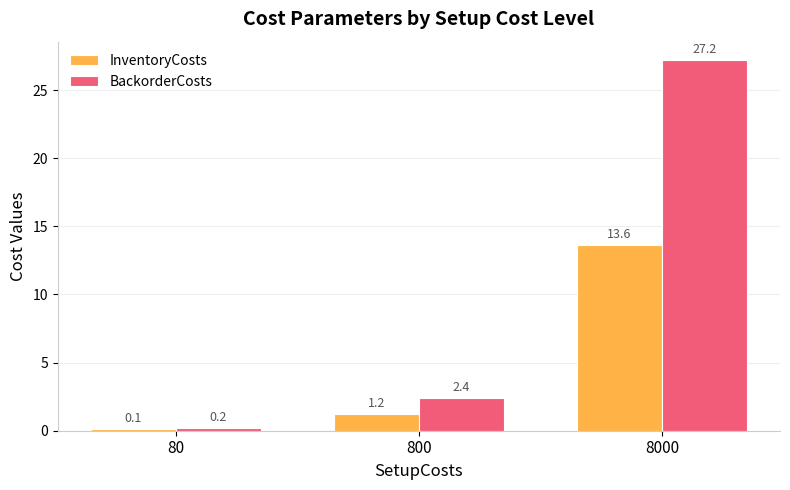

What is the difference between the highest and lowest values at 8000?

13.6